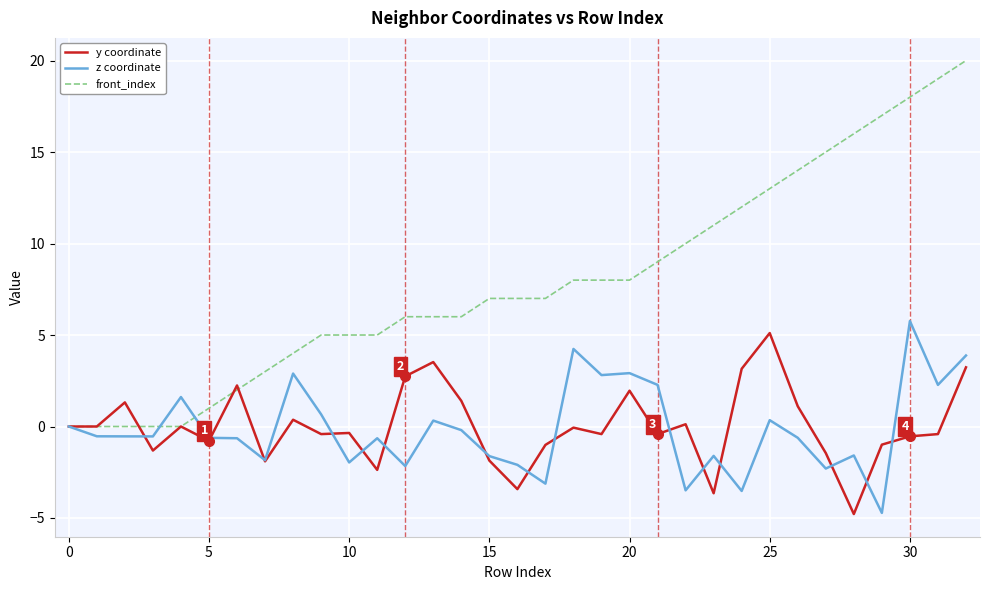

Which series has the largest range (max minus min)?

front_index